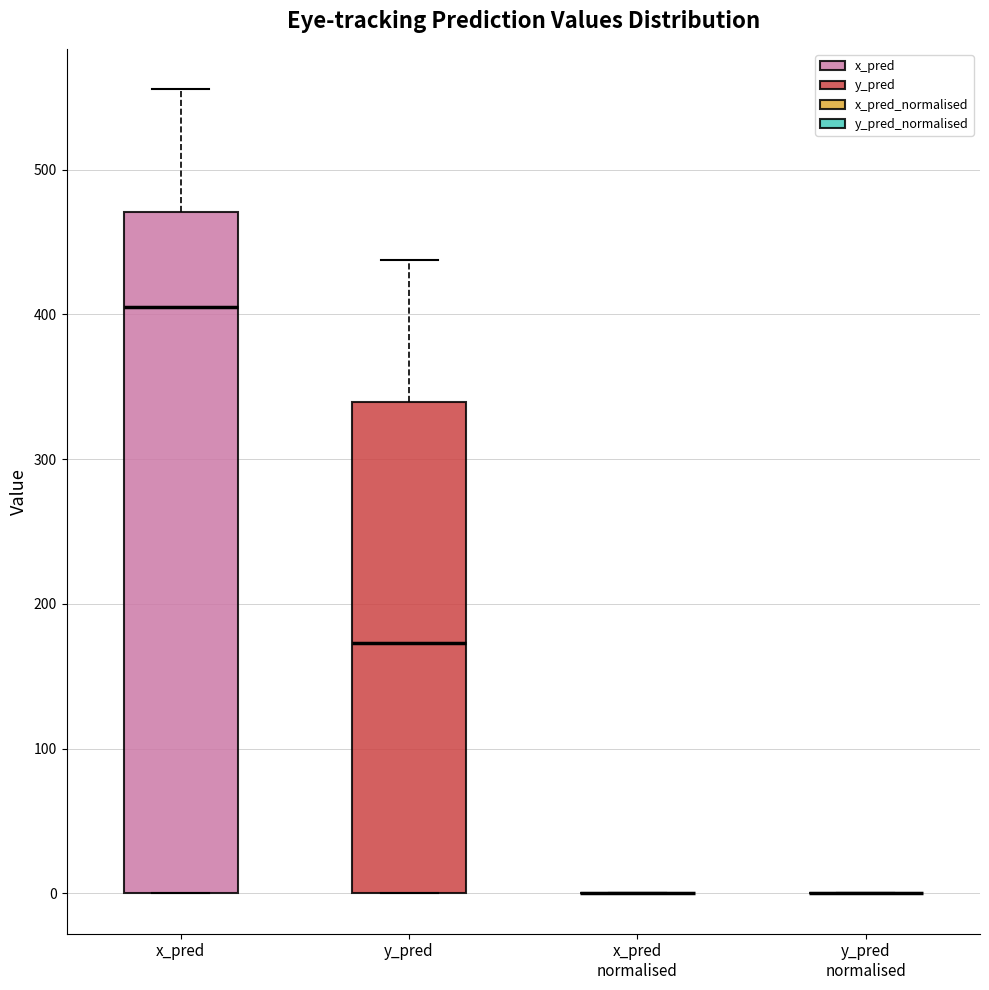

Reading left to right, read every box against the y-axis: the position of its median line, the range the box covers, and the ends of its whiskers. The values are not printed on the chart, so give them approximately, as read against the axis.

x_pred: median 400, box 0 to 470, whiskers 0 to 560
y_pred: median 170, box 0 to 340, whiskers 0 to 440
x_pred normalised: box collapsed to a line at 0, whiskers 0 to 0
y_pred normalised: box collapsed to a line at 0, whiskers 0 to 0